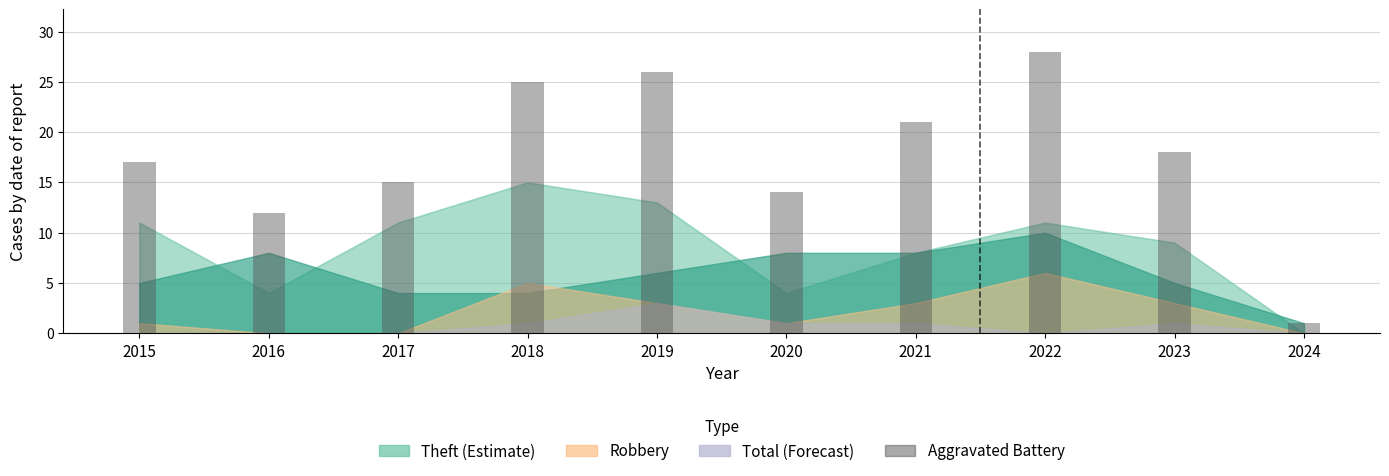

How many data points are less than 18?

5